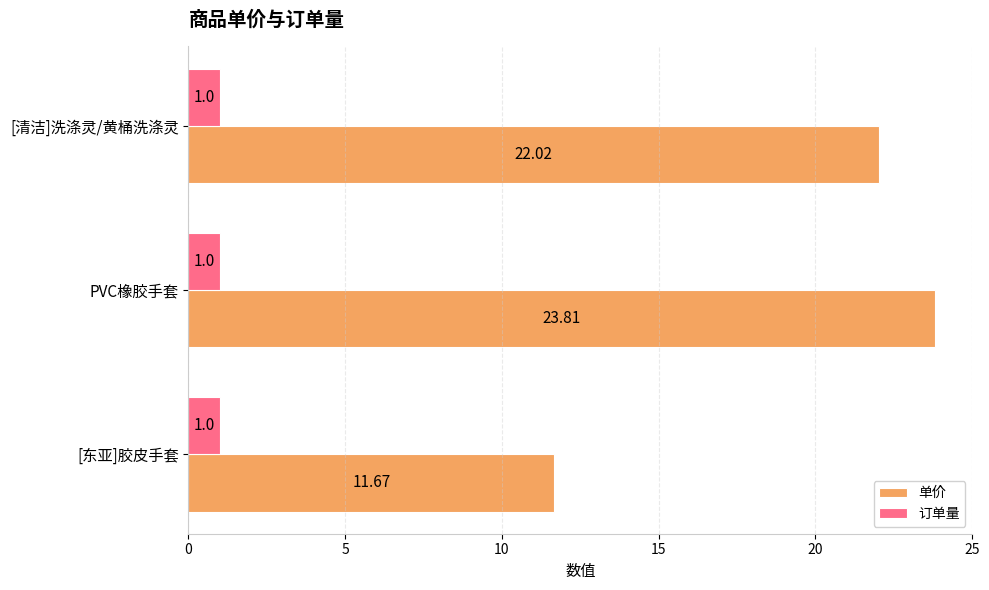

Which category has the lowest value in the 单价 series?

[东亚]胶皮手套